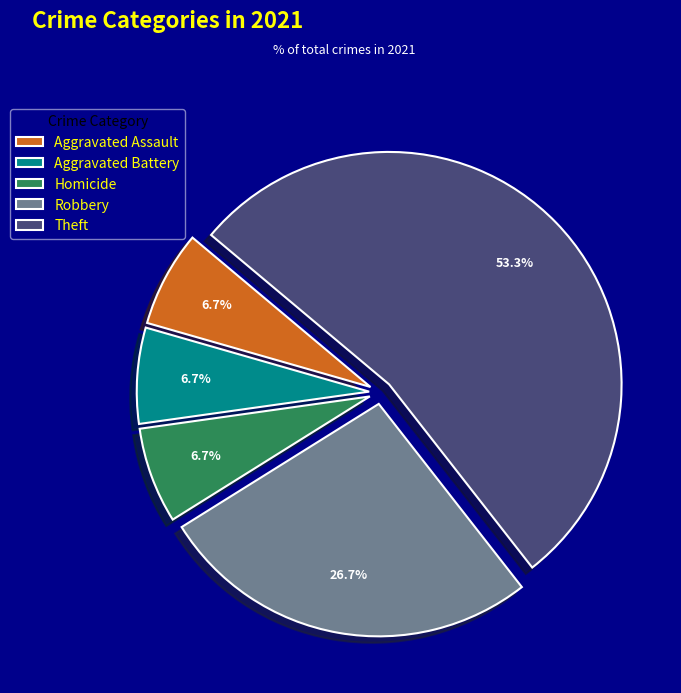

Combined, do Homicide and Aggravated Battery account for over 50%?

No